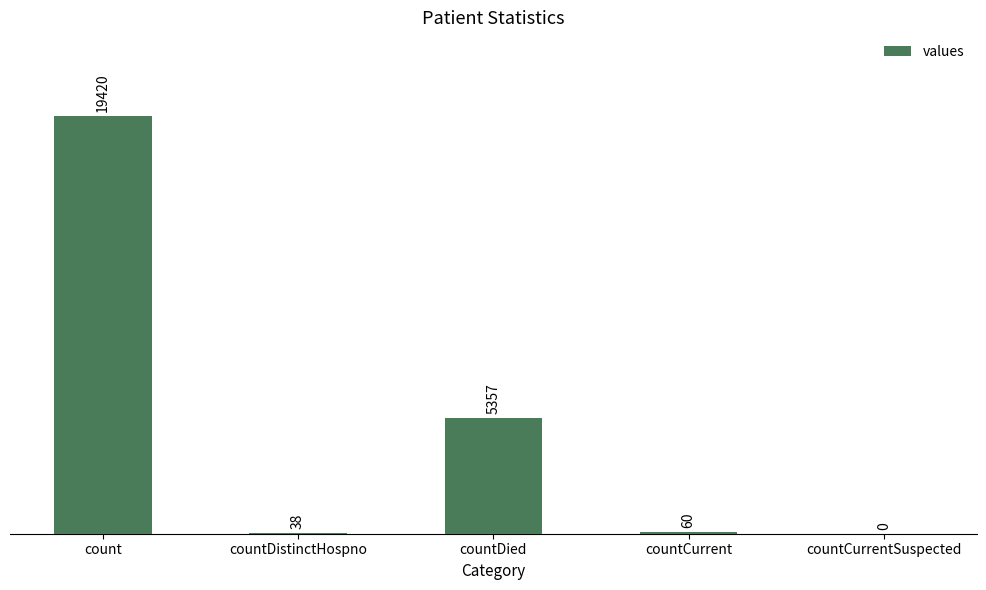

What is the sum of the values at count and countDistinctHospno?

19458